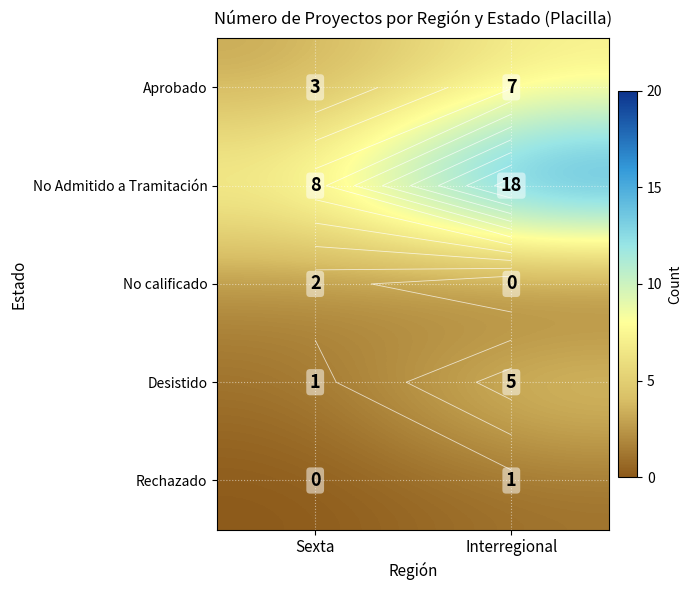

What is the sum of the No Admitido a Tramitación values at Interregional and Sexta?

26